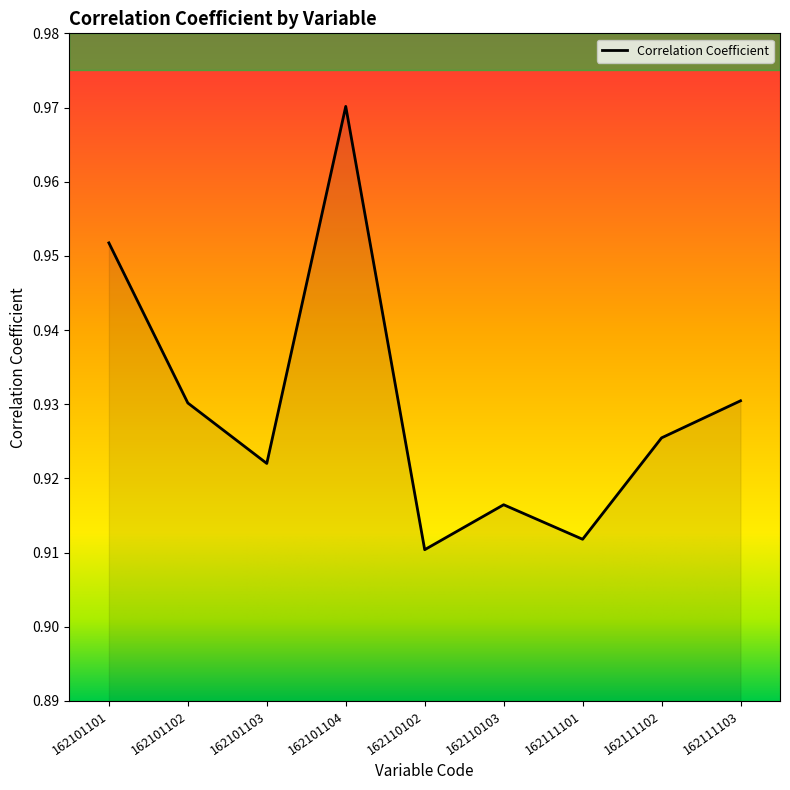

Is it true that the value at 162111101 is 1.4?

False